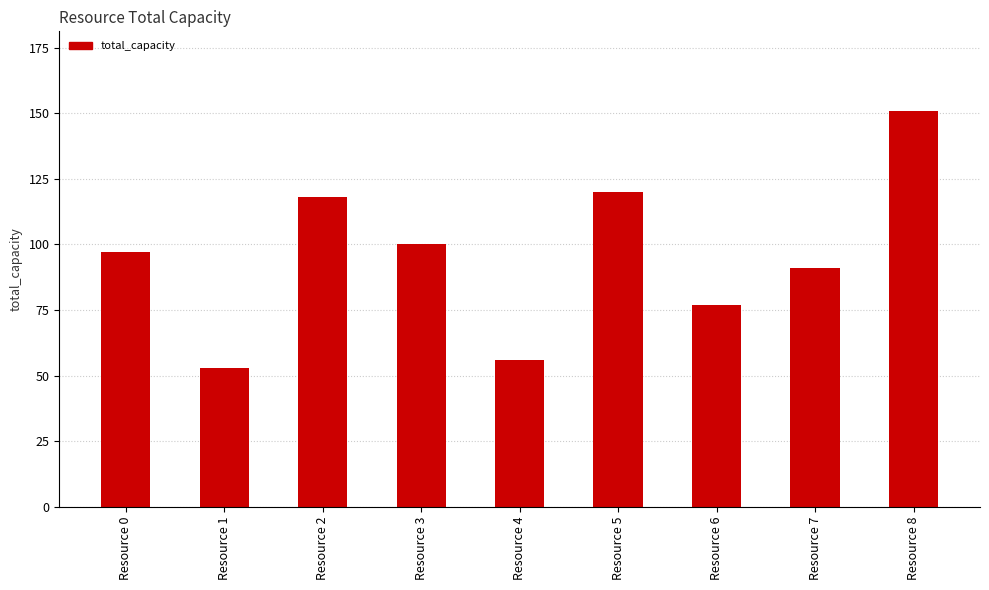

Reading left to right, what are all the values shown in this chart?

97	53	118	100	56	120	77	91	151